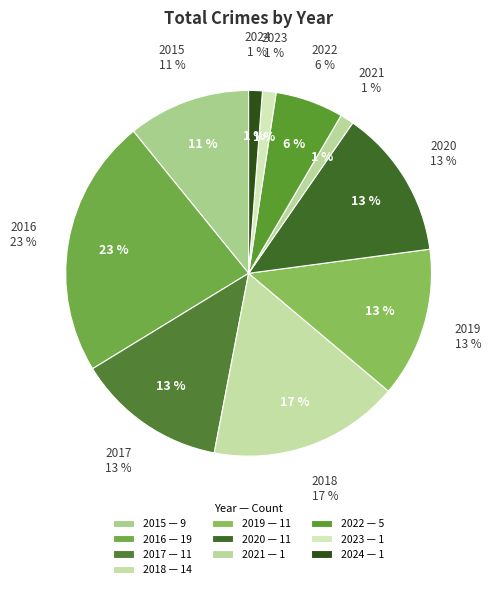

Which has a higher value, 2015 or 2019?

2019